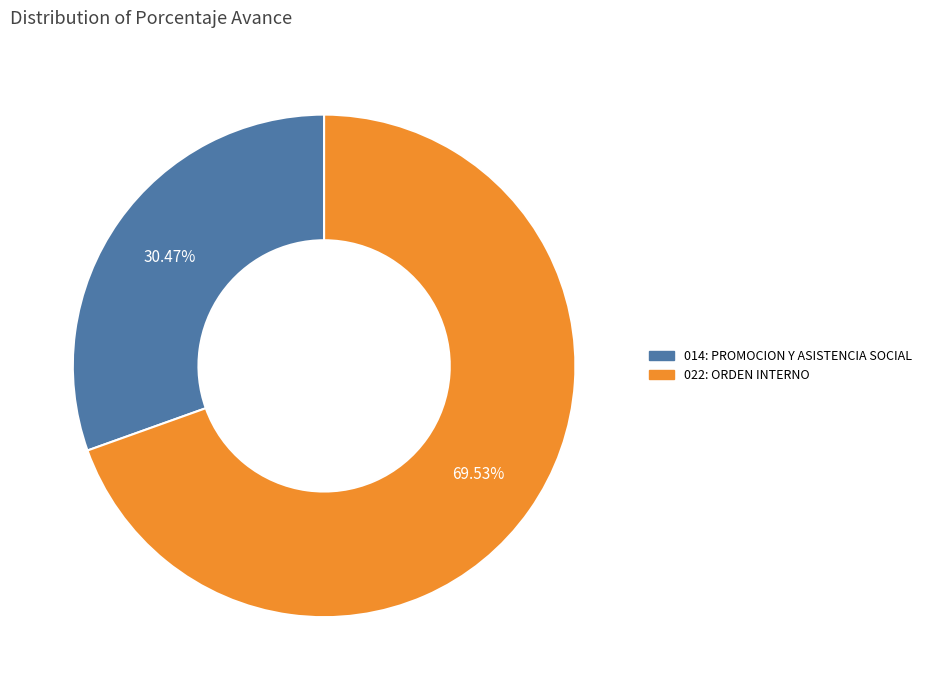

What is the smallest slice in the pie chart?

014: PROMOCION Y ASISTENCIA SOCIAL